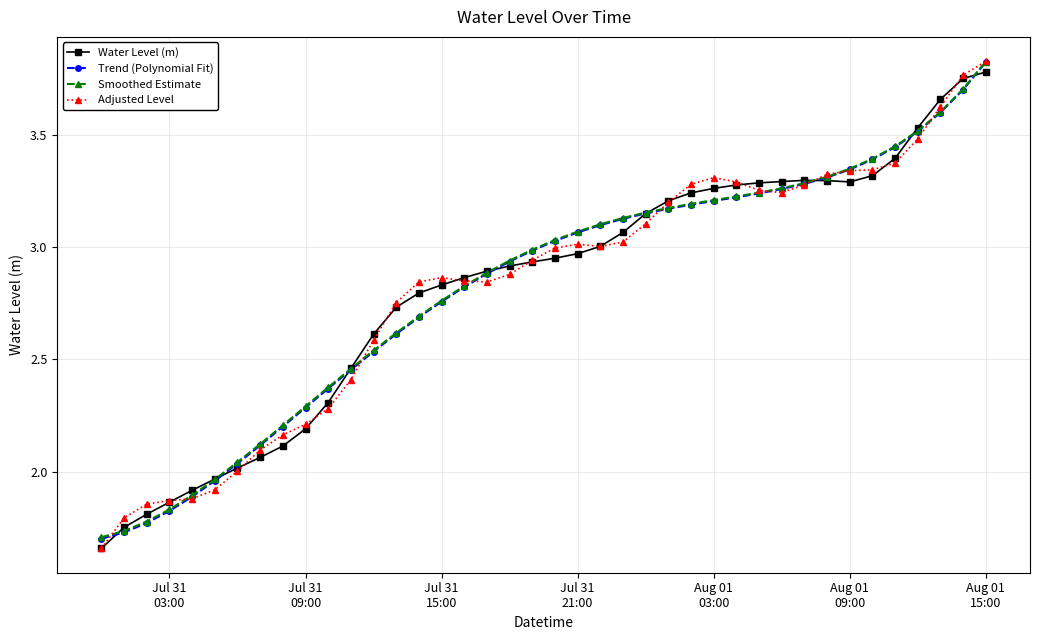

Which series has the widest spread of values?

Adjusted Level